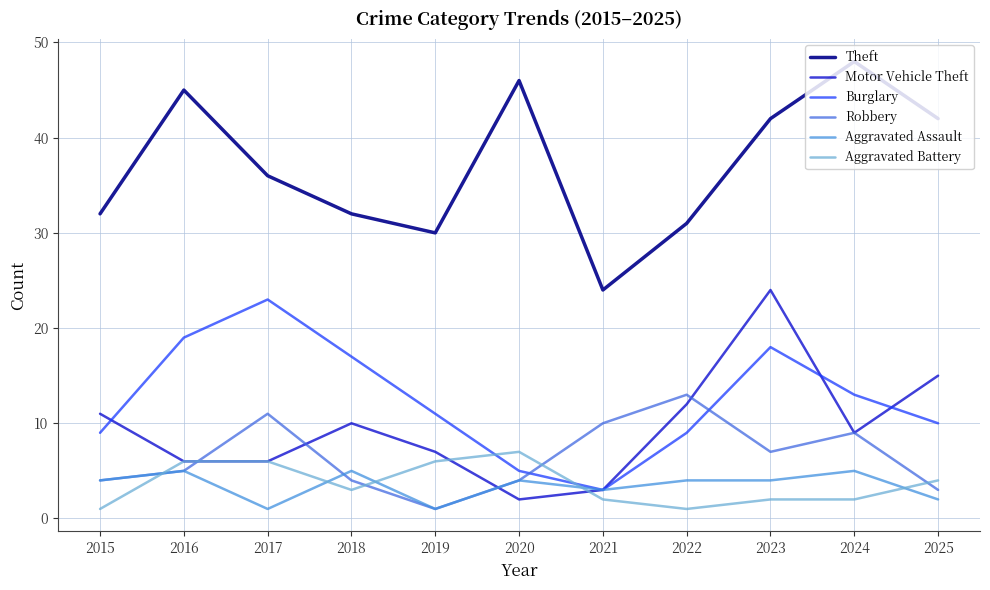

What are all the series names shown in the legend?

Theft, Motor Vehicle Theft, Burglary, Robbery, Aggravated Assault, Aggravated Battery